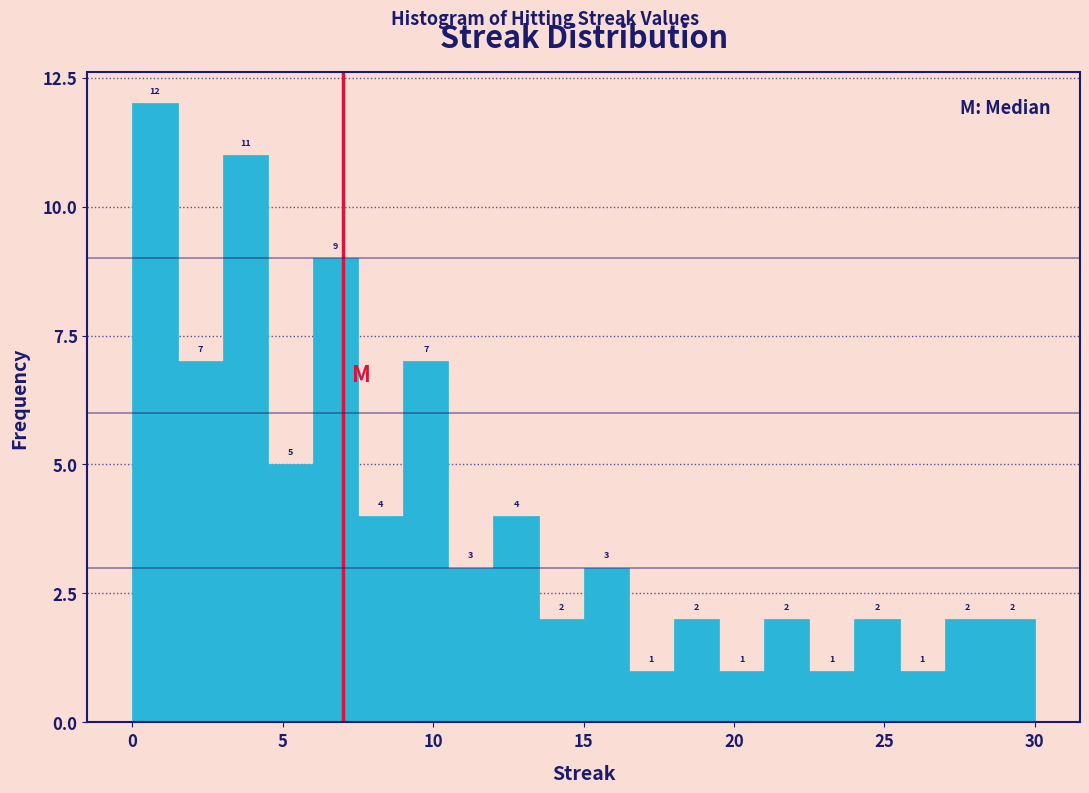

Around what value on the x-axis is the tallest bar? Give the approximate position of its centre, as read against the axis.

1.0